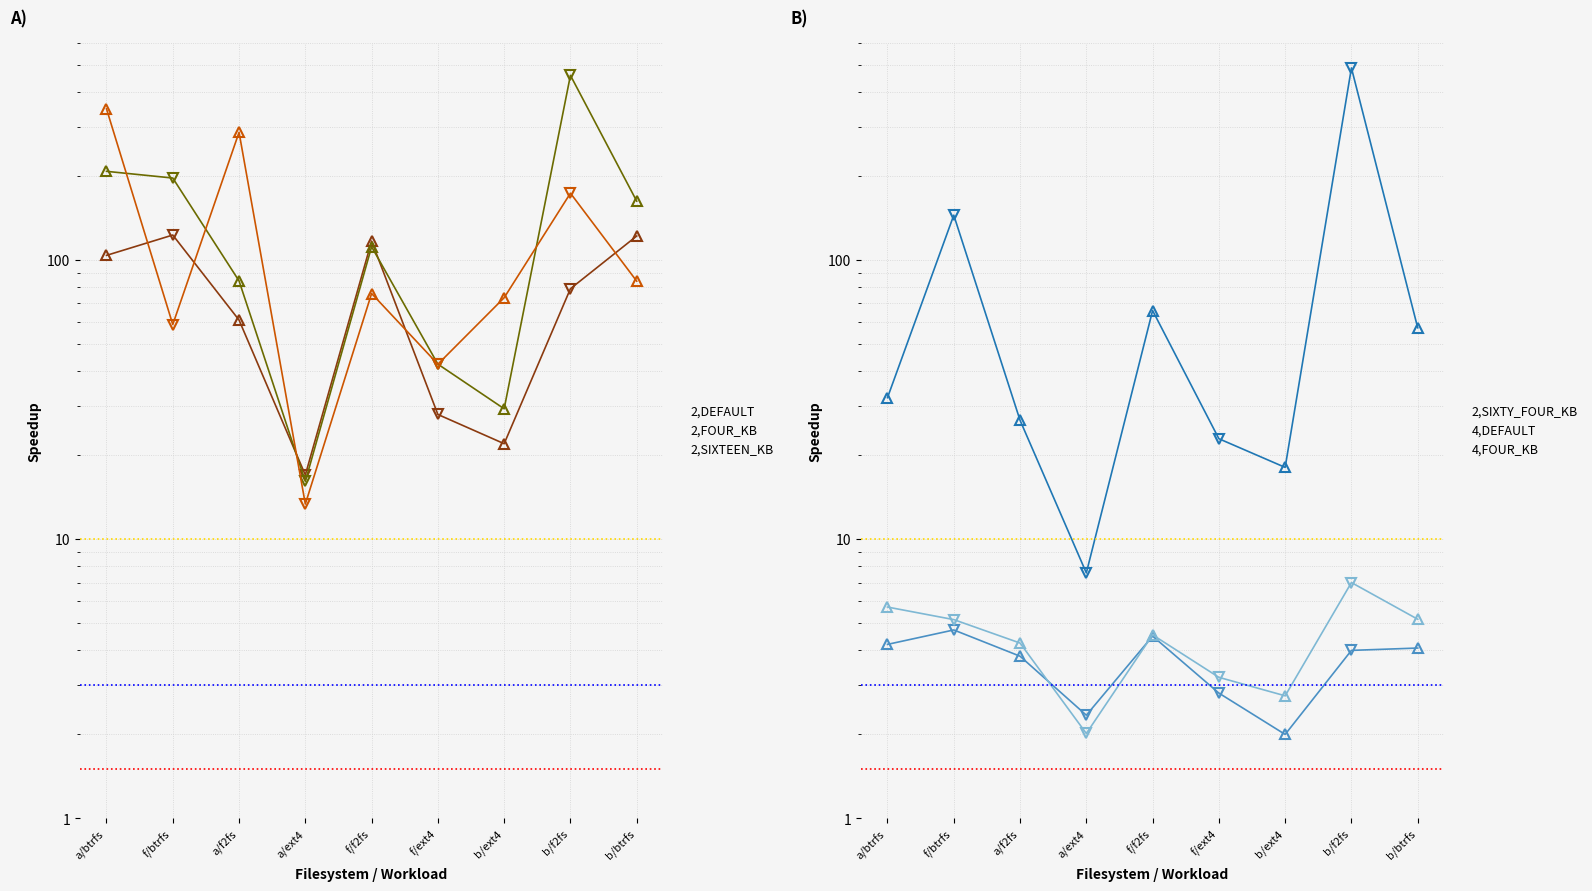

Rank the series at f/ext4 from highest to lowest value.

2,FOUR_KB, 2,SIXTEEN_KB, 2,DEFAULT, 2,SIXTY_FOUR_KB, 4,FOUR_KB, 4,DEFAULT